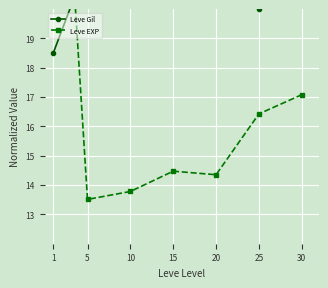

Which series has the largest total across all categories?

Leve Gil